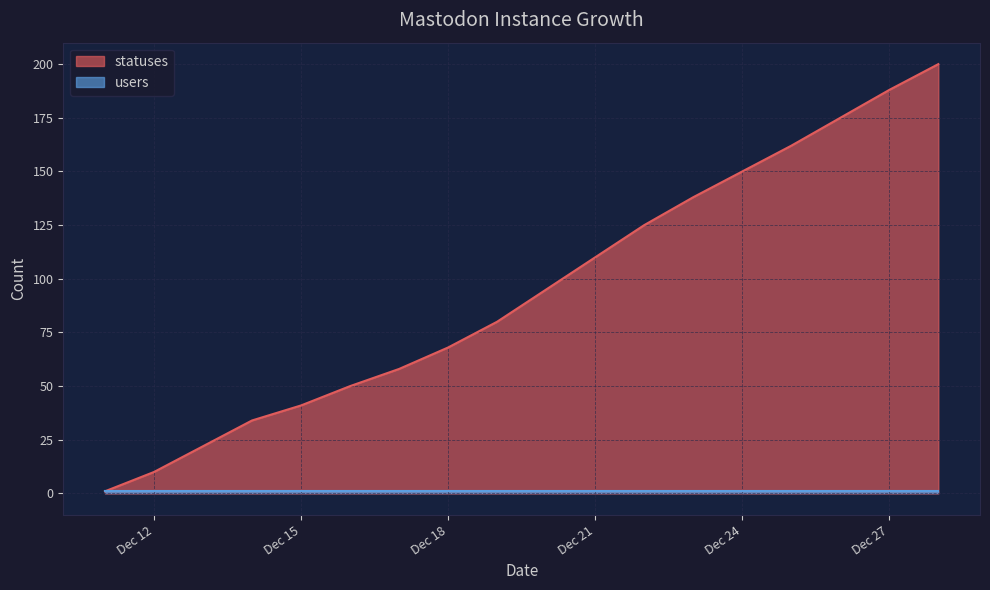

Read the value at 2022-12-25.

162